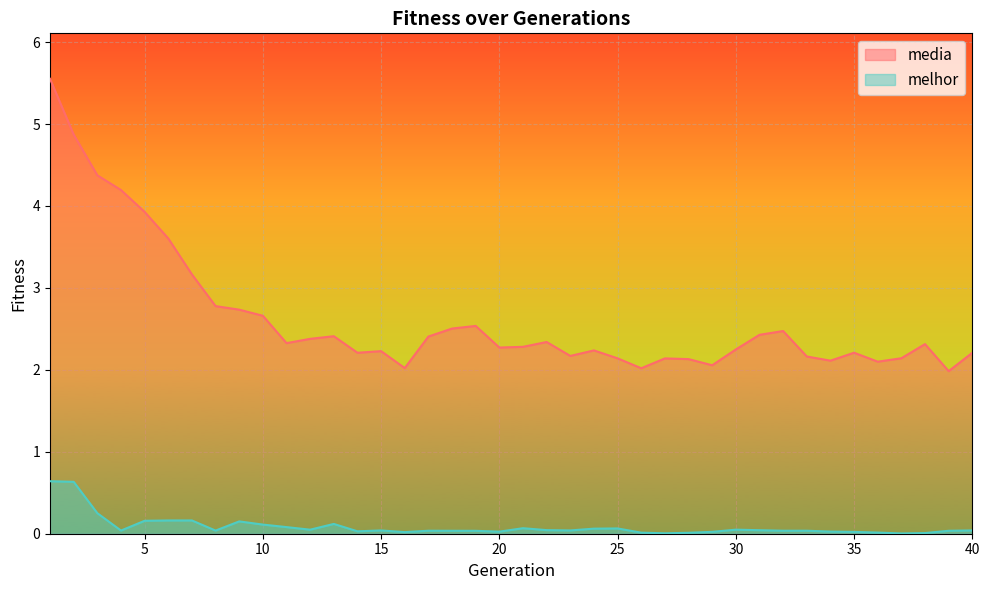

At which category is the sum across all series the highest?

1